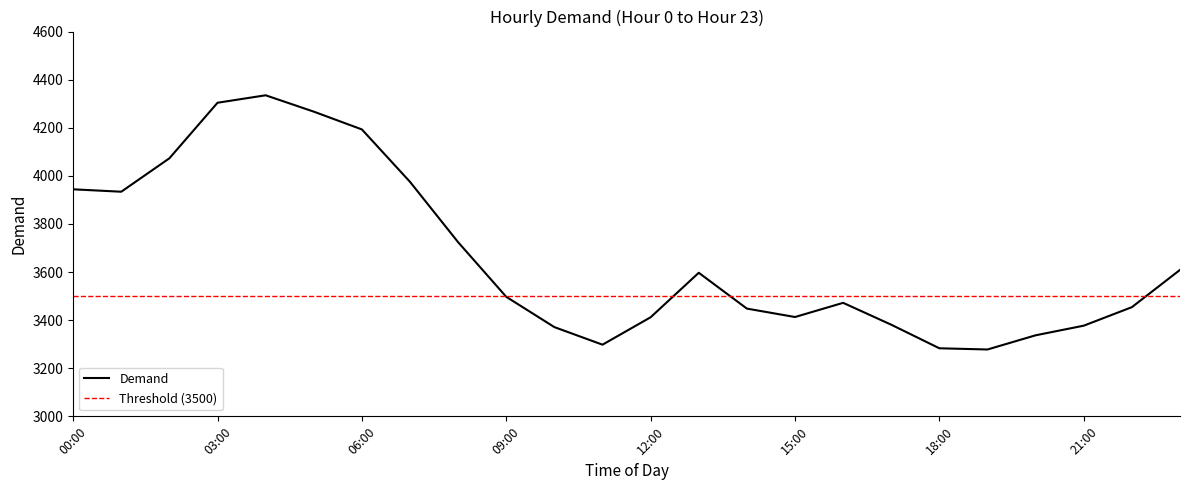

Is this an area chart (filled region under the line)?

No